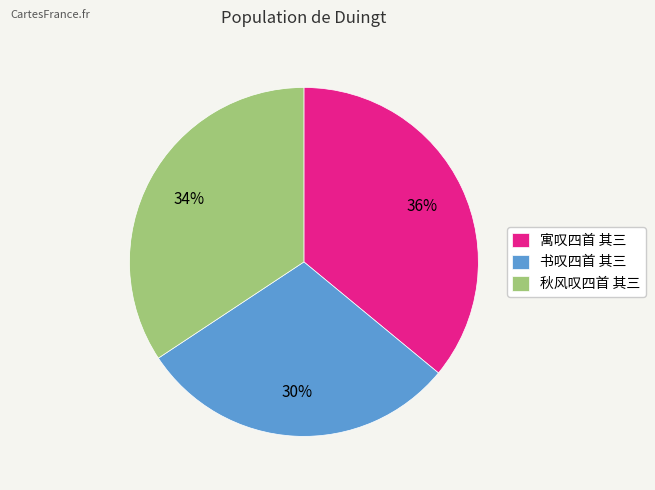

To the nearest percent, what is the difference between the 秋风叹四首 其三 and 寓叹四首 其三 slice percentages?

2%